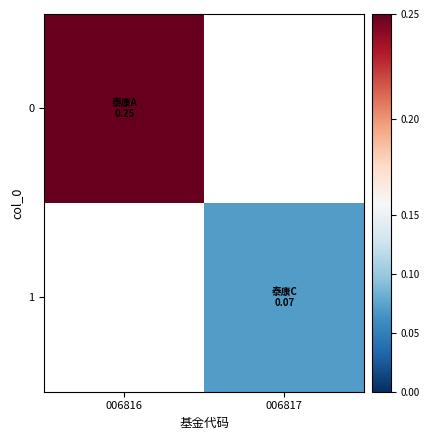

What is the approximate value of 0 at 006816?

0.2